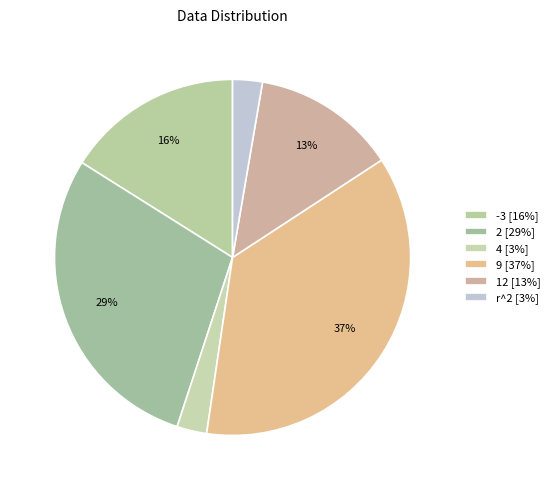

What percentage do 12 and 9 together represent?

49.6%